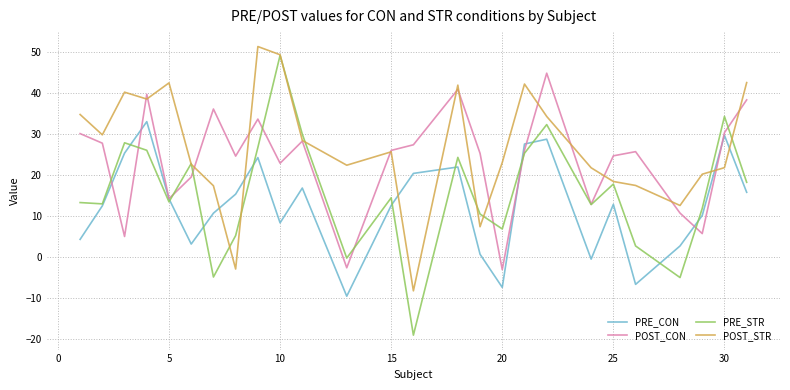

In PRE_CON, how many points are higher than both neighbors (excluding endpoints)?

7